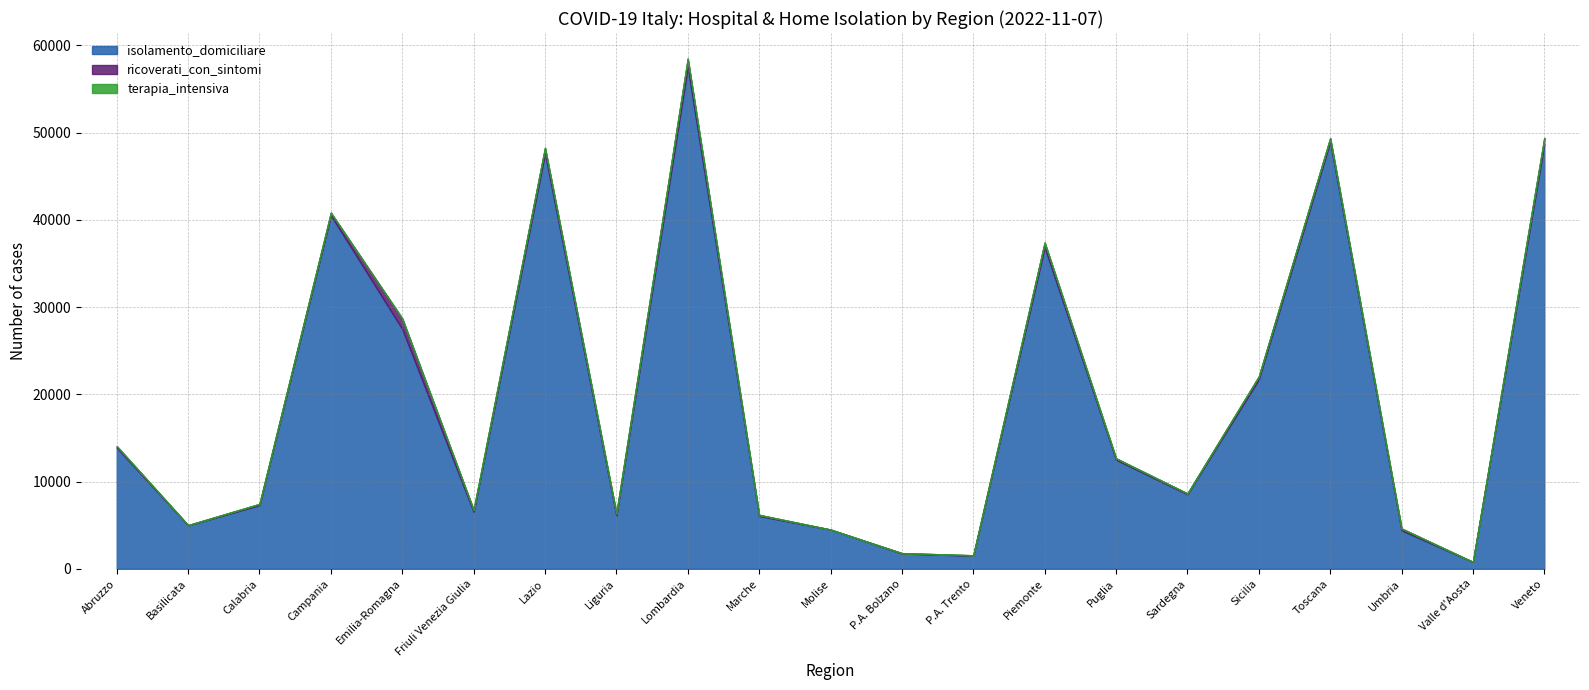

What is the value of the ricoverati_con_sintomi point at the 21st from the left?

662